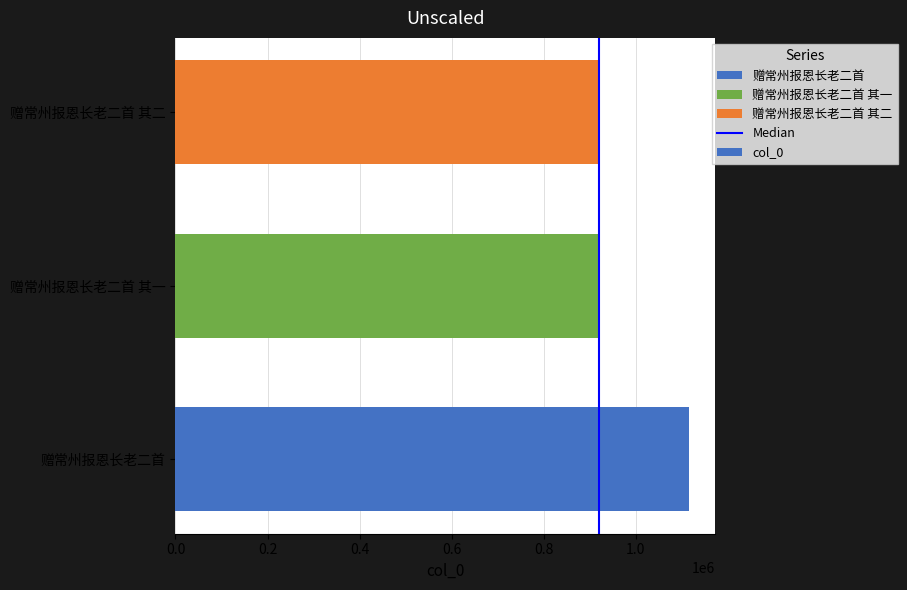

What is the change in value from 赠常州报恩长老二首 to 赠常州报恩长老二首 其二?

-195231